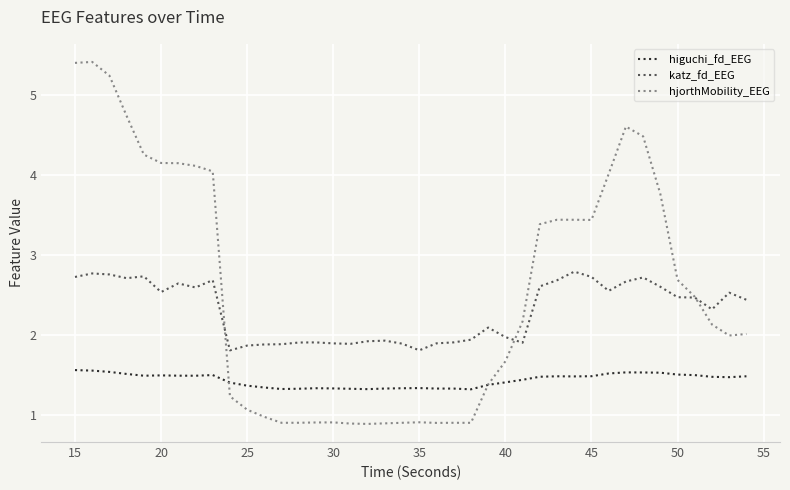

Which series has the largest total across all categories?

hjorthMobility_EEG